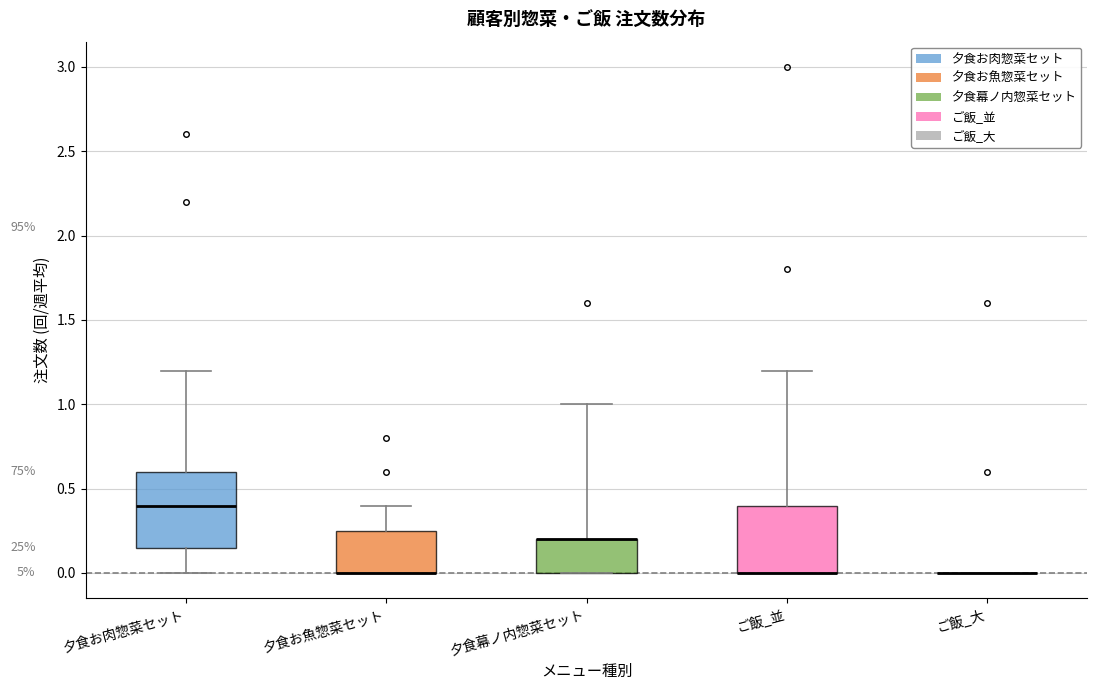

Reading left to right, transcribe this box plot: for each box, give where its median line is, the range the box spans, and where its two whiskers end, as read against the y-axis. The values are not printed on the chart, so give them approximately, as read against the axis.

夕食お肉惣菜セット: median 0.40, box 0.15 to 0.60, whiskers 0.00 to 1.20
夕食お魚惣菜セット: median 0.00 (drawn on the box's lower edge), box 0.00 to 0.25, whiskers 0.00 to 0.40
夕食幕ノ内惣菜セット: median 0.20 (drawn on the box's upper edge), box 0.00 to 0.20, whiskers 0.00 to 1.00
ご飯_並: median 0.00 (drawn on the box's lower edge), box 0.00 to 0.40, whiskers 0.00 to 1.20
ご飯_大: box collapsed to a line at 0.00, whiskers 0.00 to 0.00